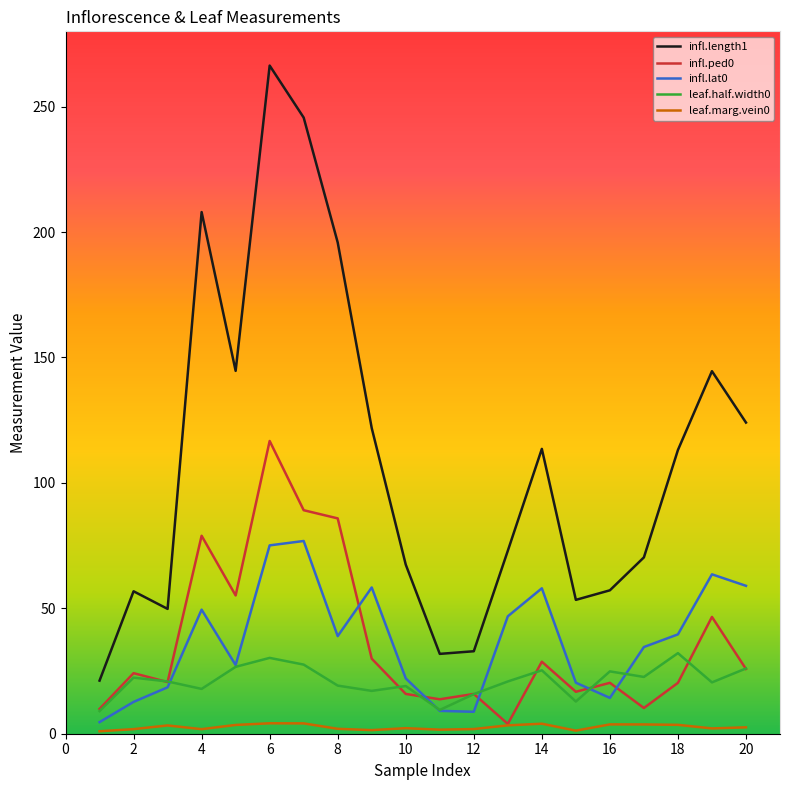

Rank the series by their maximum value, from lowest to highest.

leaf.marg.vein0, leaf.half.width0, infl.lat0, infl.ped0, infl.length1